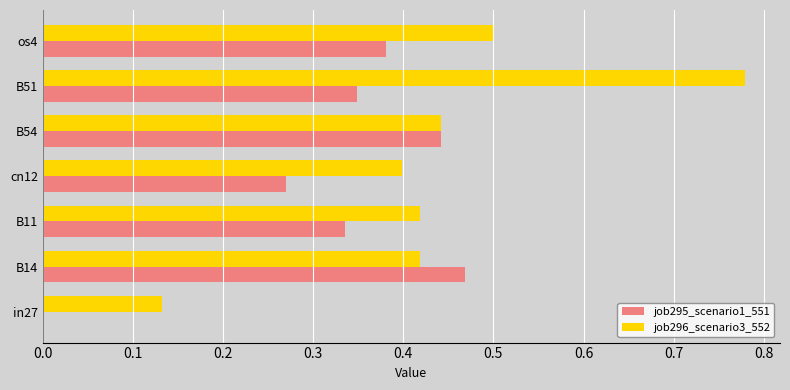

Which series has the largest total across all categories?

job296_scenario3_552